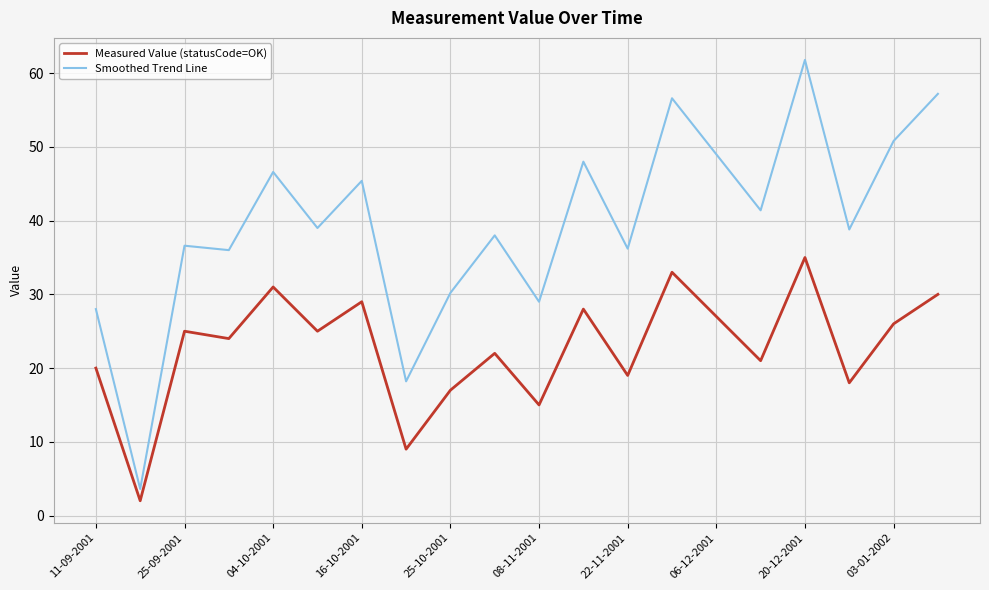

What is the difference between the maximum and minimum values in the Smoothed Trend Line series?

58.2